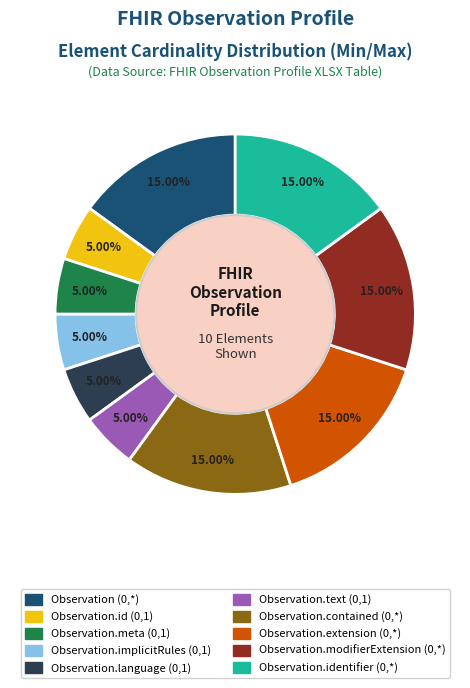

Is Observation.identifier (0,*) the majority of the pie?

No